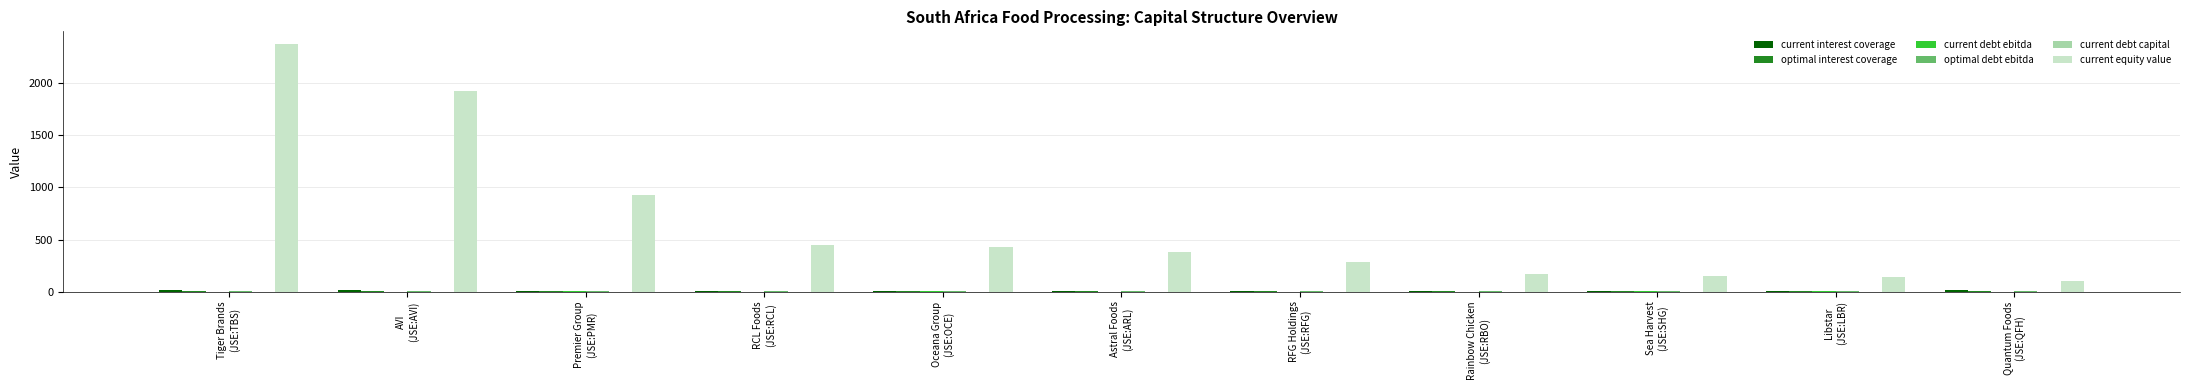

What is the maximum value shown in the chart?

2378.9